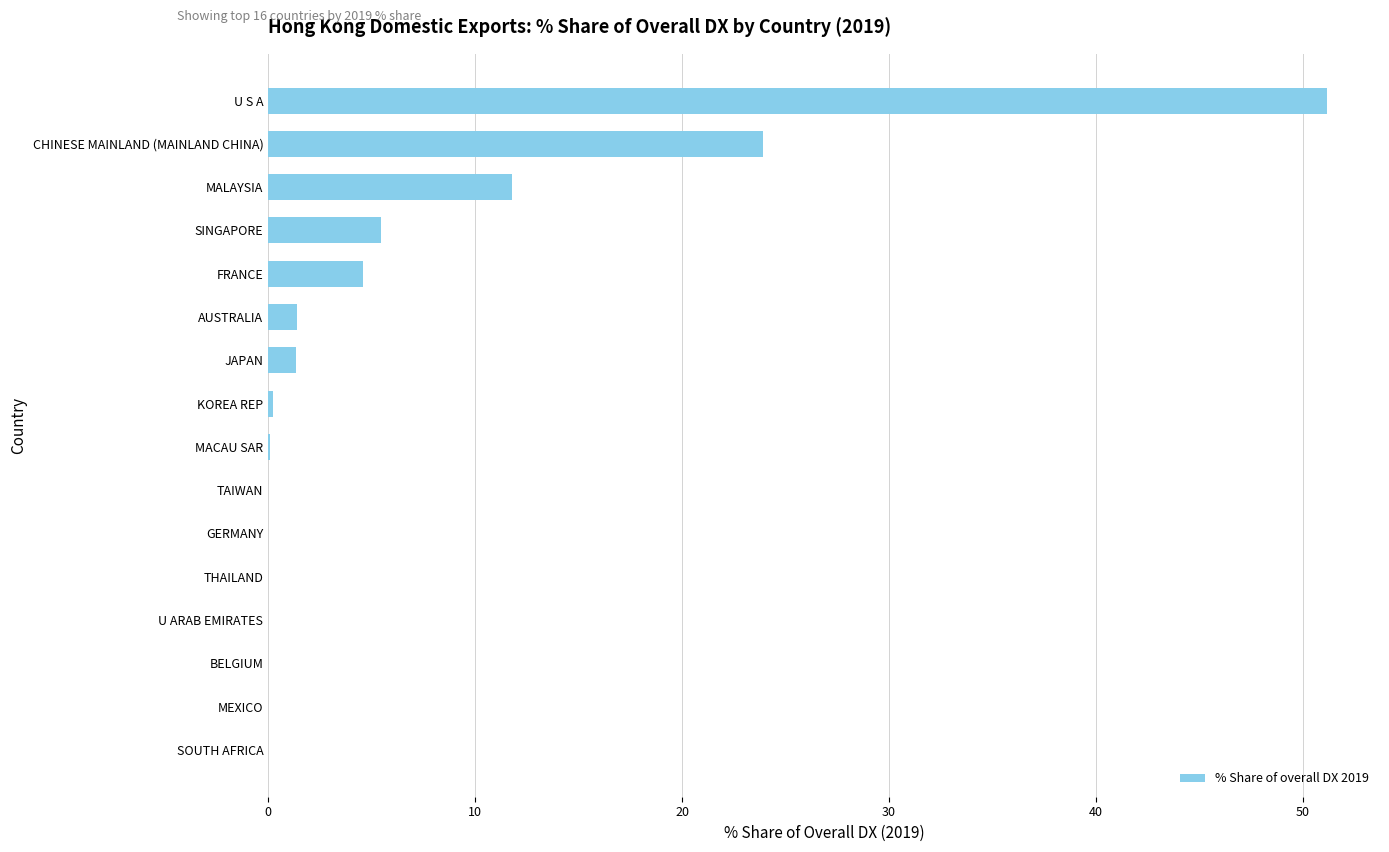

What is the maximum value shown in the chart?

51.2